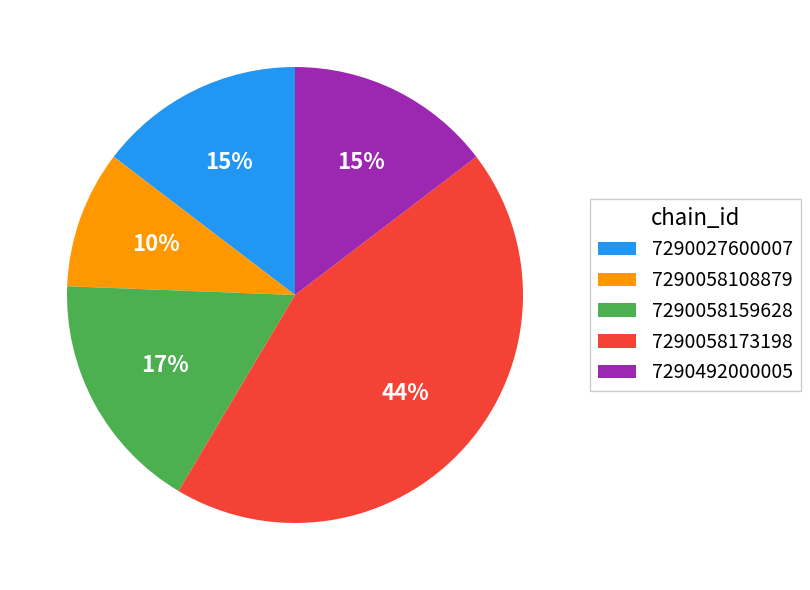

How many segments does this pie chart have?

5